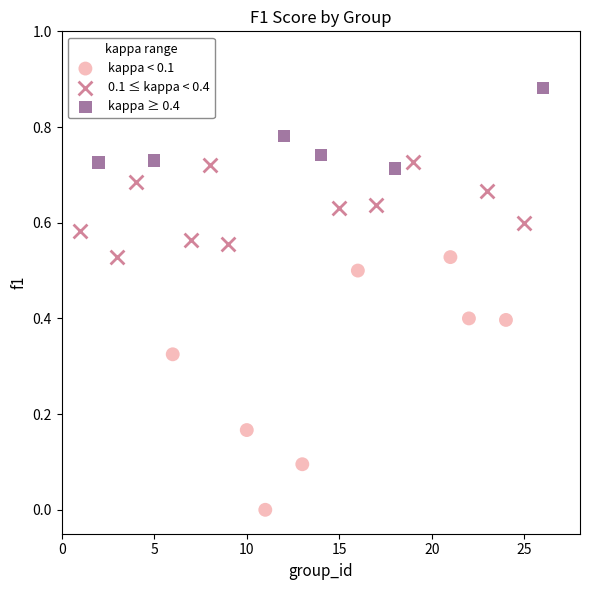

Which series reaches the maximum Y coordinate?

kappa ≥ 0.4